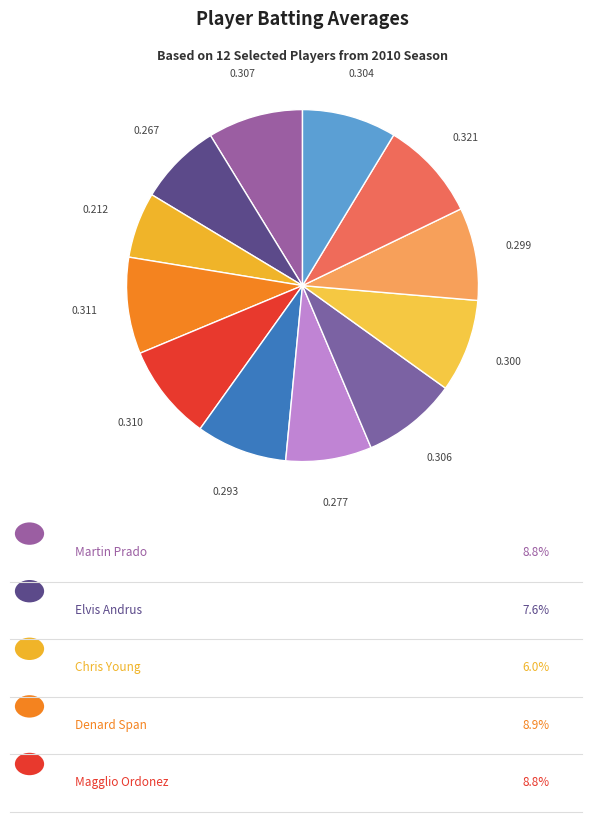

How many segments does this pie chart have?

12